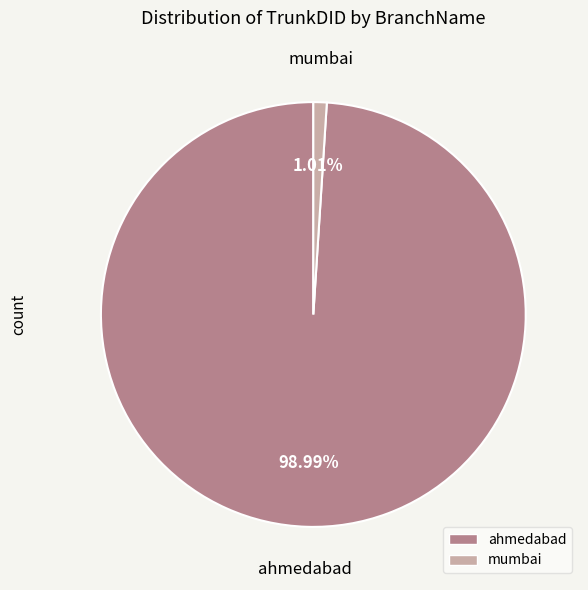

To the nearest percent, what portion does mumbai represent?

1%